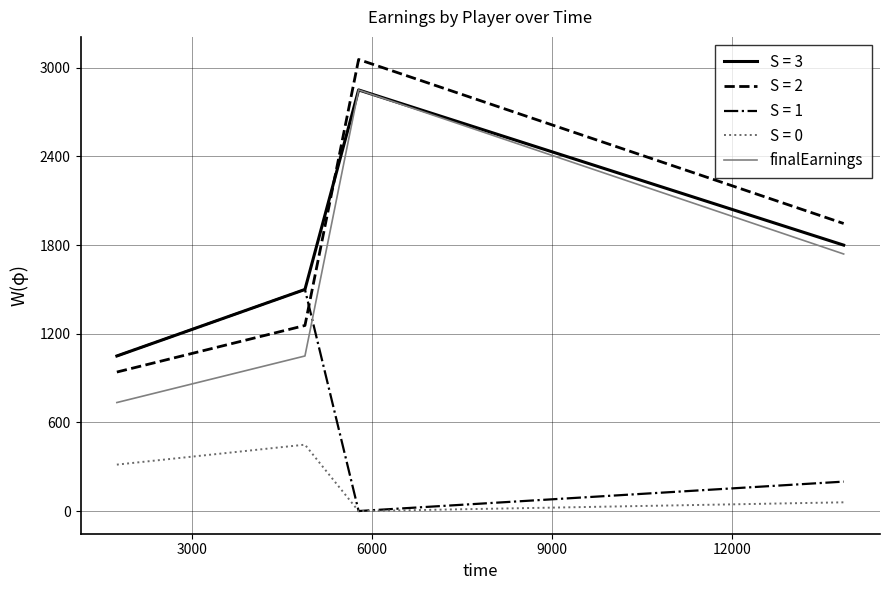

True or false: S = 0 and S = 2 cross at least once.

False